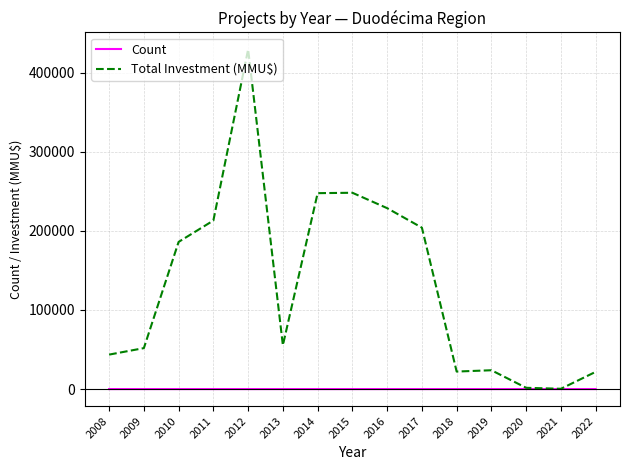

What is the greatest value displayed?

429286